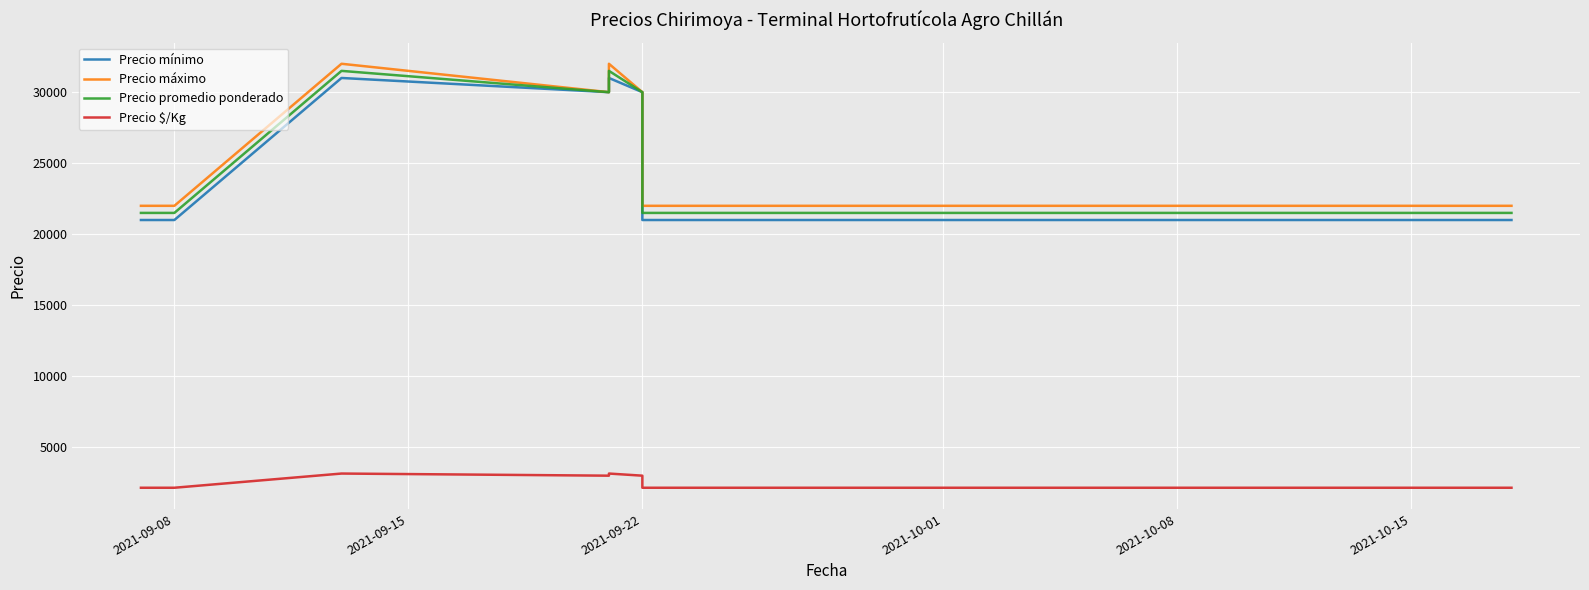

Is it true that Precio máximo equals 8436 at 8?

False